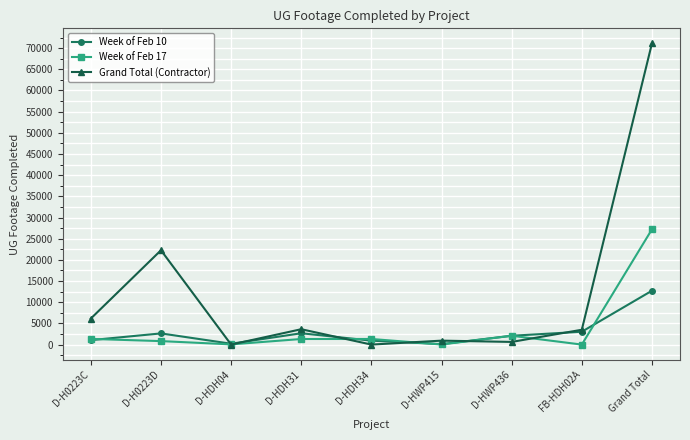

Between D-HDH31 and Grand Total, which series saw the biggest shift?

Grand Total (Contractor)